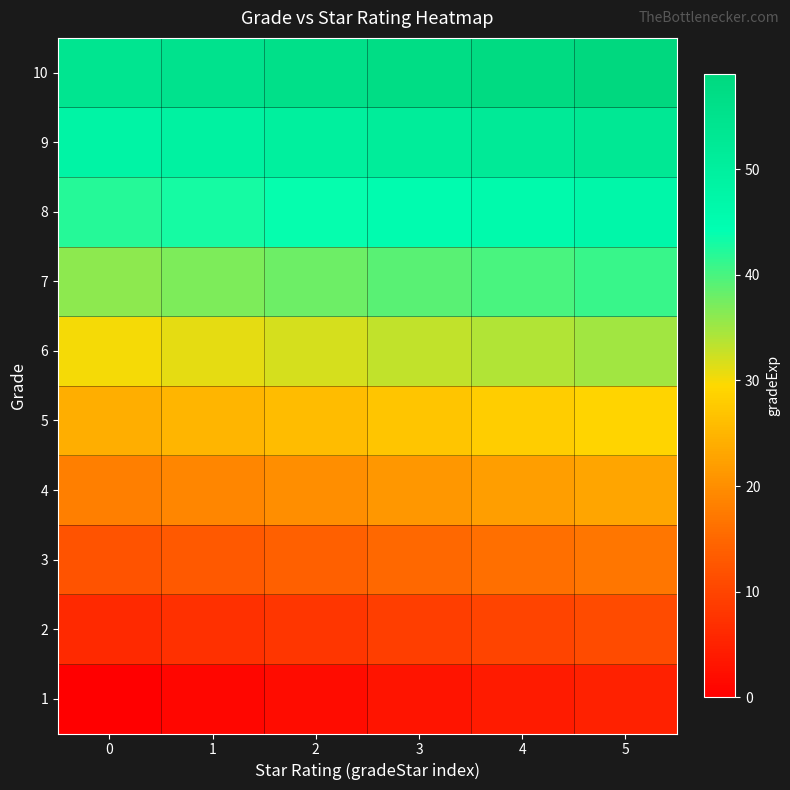

How many data points does each series have?

6